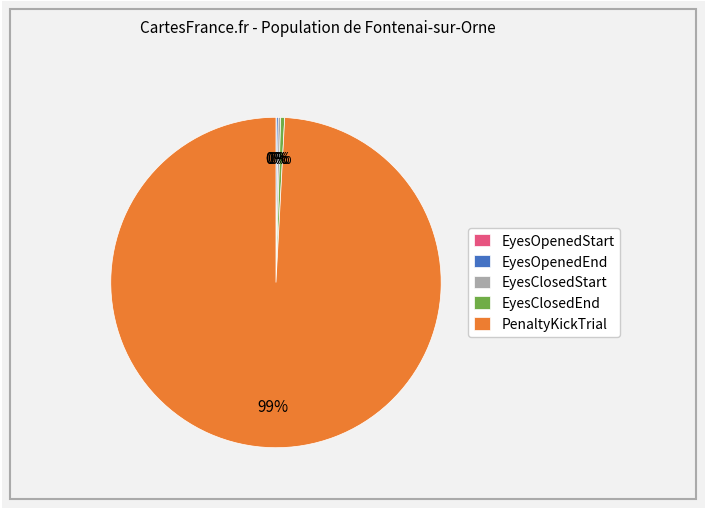

To the nearest percent, what is the average slice percentage?

20%